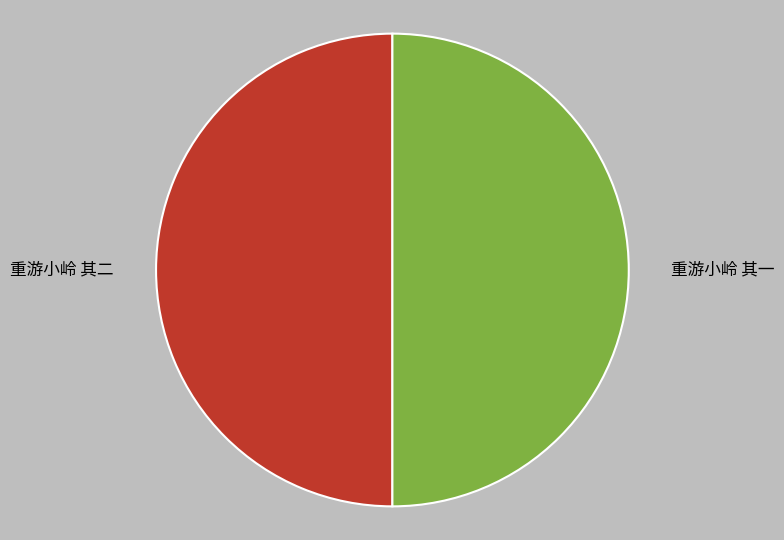

What is the ratio of the value at 重游小岭 其一 to the value at 重游小岭 其二?

1.0